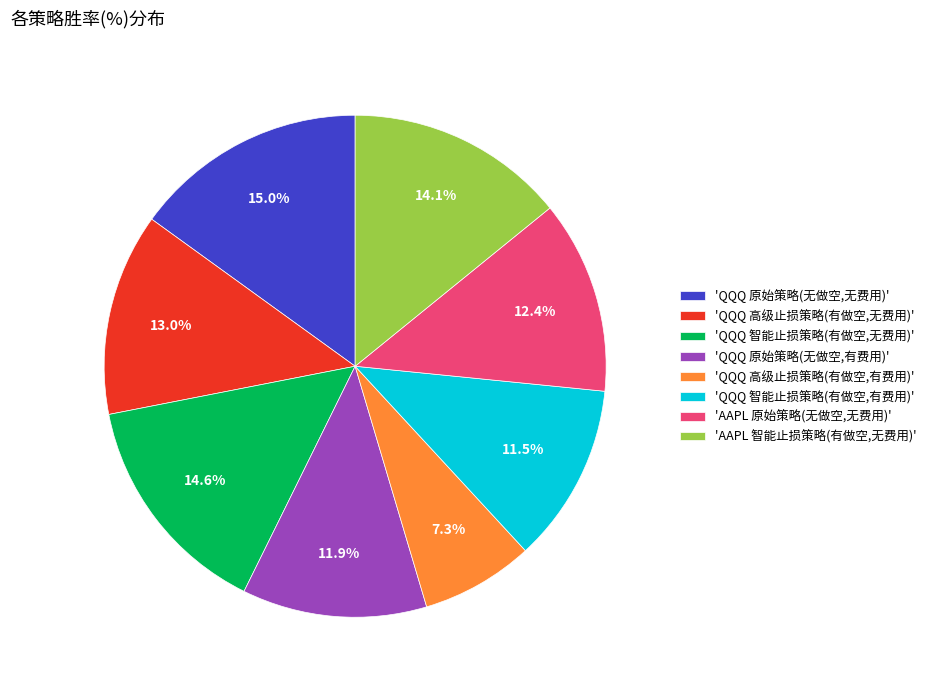

Which slice is the smallest?

'QQQ 高级止损策略(有做空,有费用)'